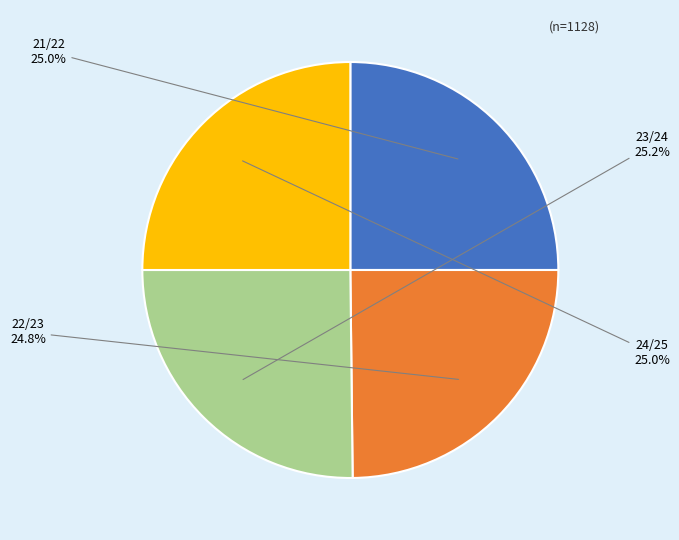

Is it true that 23/24 is 25% of the pie?

True